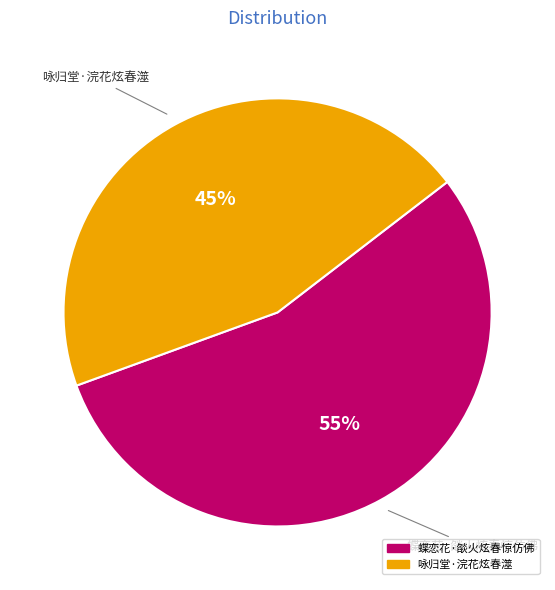

Between 蝶恋花·燄火炫春惊仿佛 and 咏归堂·浣花炫春澨, which is larger?

蝶恋花·燄火炫春惊仿佛